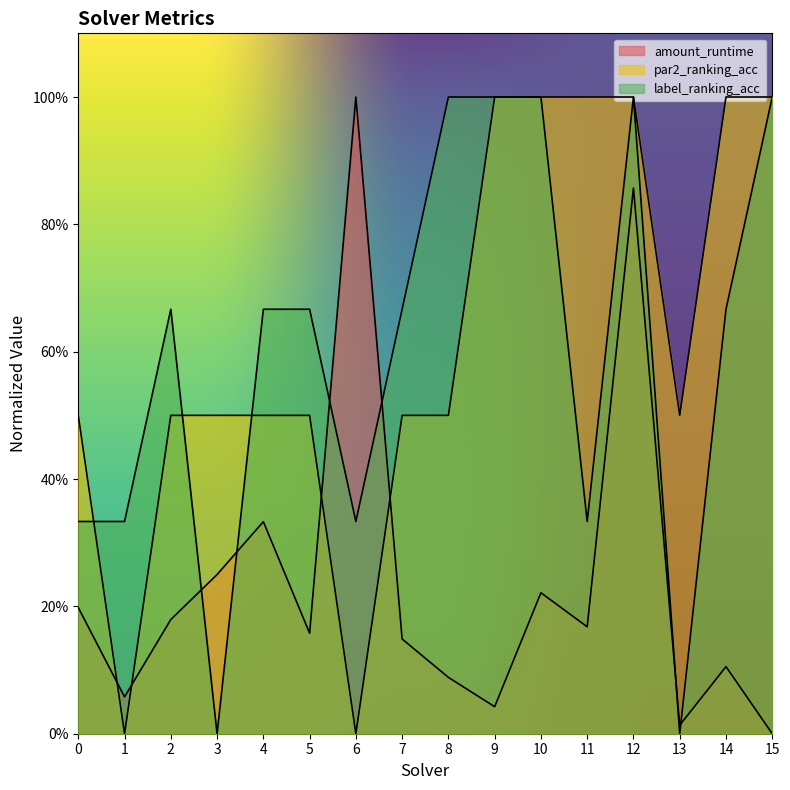

Reading left to right, extract all data points from this chart.

amount_runtime: 0.2	0.1	0.2	0.2	0.3	0.2	1.0	0.1	0.1	0.0	0.2	0.2	0.9	0.0	0.1	0.0
par2_ranking_acc: 0.5	0.0	0.5	0.5	0.5	0.5	0.0	0.5	0.5	1.0	1.0	1.0	1.0	0.5	1.0	1.0
label_ranking_acc: 0.3	0.3	0.7	0.0	0.7	0.7	0.3	0.7	1.0	1.0	1.0	0.3	1.0	0.0	0.7	1.0